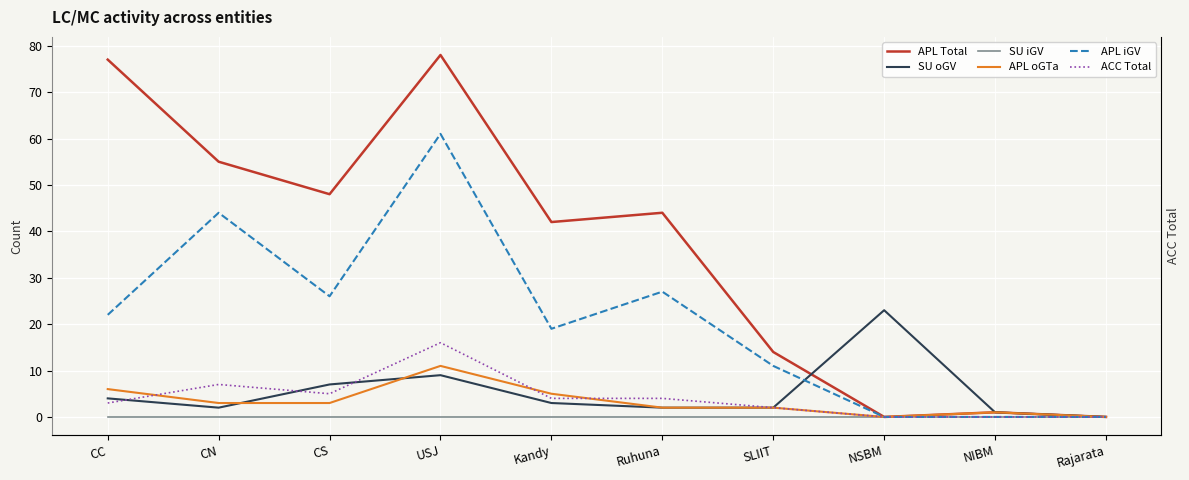

Which category has the highest value in the ACC Total series?

USJ